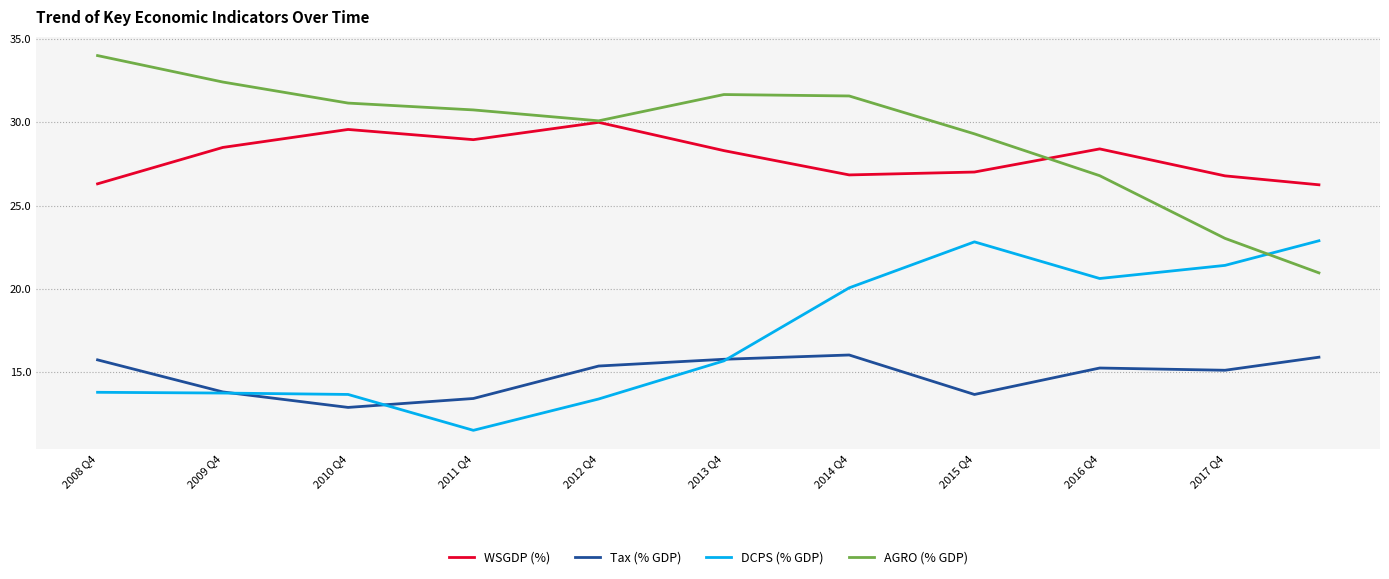

Which series has the largest total across all categories?

AGRO (% GDP)